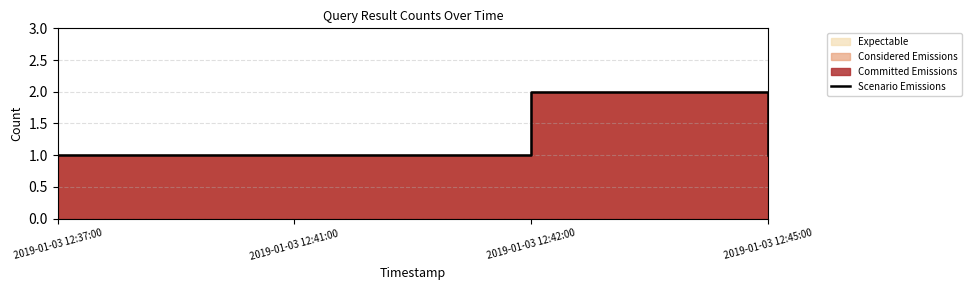

What is the label of the 1st point from the left?

2019-01-03 12:37:00